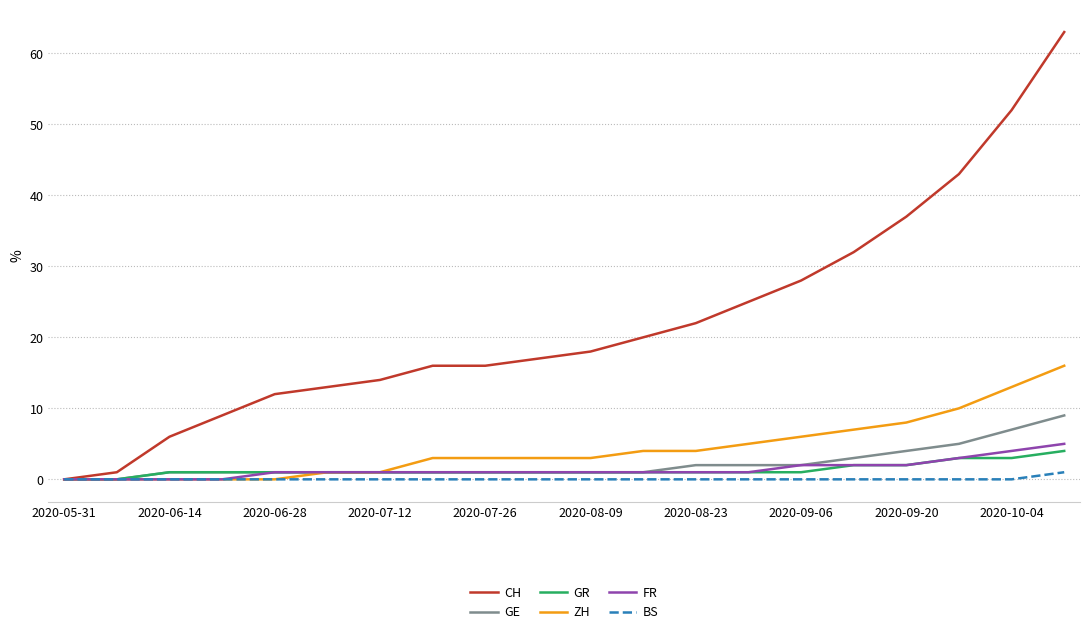

Reading right to left, transcribe all the data shown in this chart.

CH: 63	52	43	37	32	28	25	22	20	18	17	16	16	14	13	12	9	6	1	0
GE: 9	7	5	4	3	2	2	2	1	1	1	1	1	1	1	1	1	1	0	0
GR: 4	3	3	2	2	1	1	1	1	1	1	1	1	1	1	1	1	1	0	0
ZH: 16	13	10	8	7	6	5	4	4	3	3	3	3	1	1	0	0	0	0	0
FR: 5	4	3	2	2	2	1	1	1	1	1	1	1	1	1	1	0	0	0	0
BS: 1	0	0	0	0	0	0	0	0	0	0	0	0	0	0	0	0	0	0	0